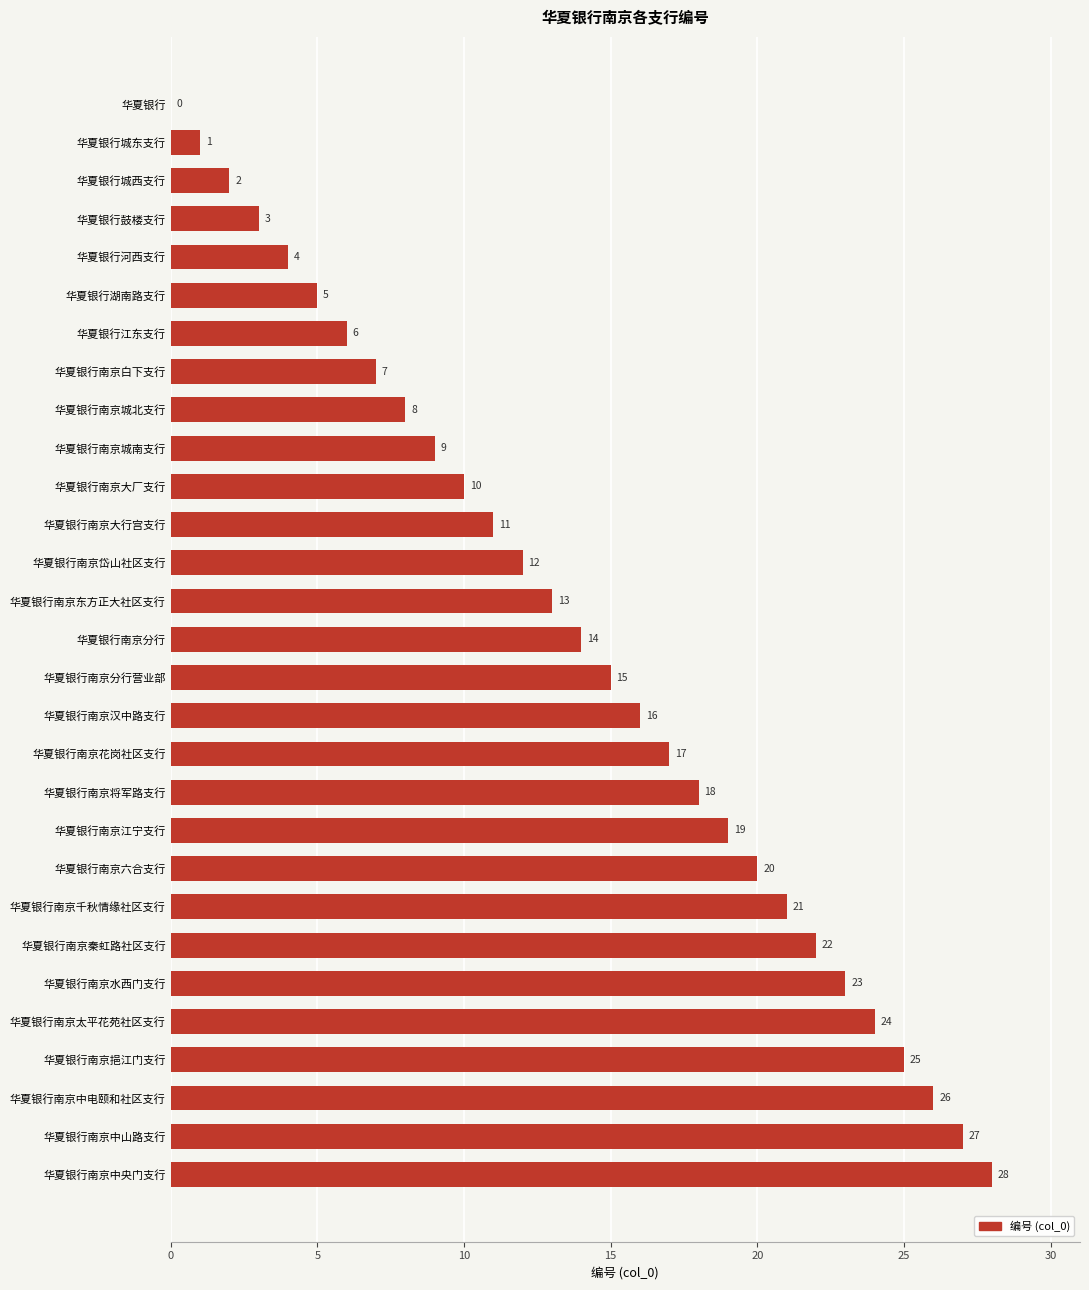

Which has a higher value, 华夏银行南京挹江门支行 or 华夏银行南京千秋情缘社区支行?

华夏银行南京挹江门支行